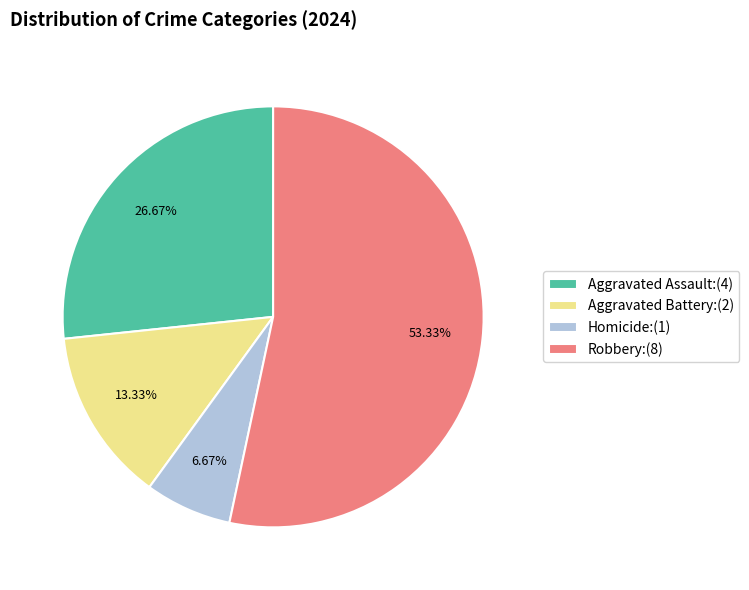

Rank the categories by value from lowest to highest.

Homicide, Aggravated Battery, Aggravated Assault, Robbery